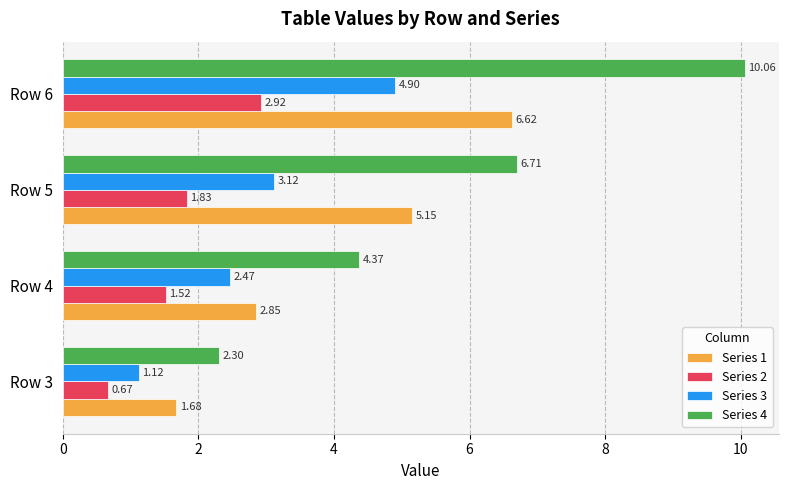

List the series in order of their overall mean, lowest first.

Series 2, Series 3, Series 1, Series 4